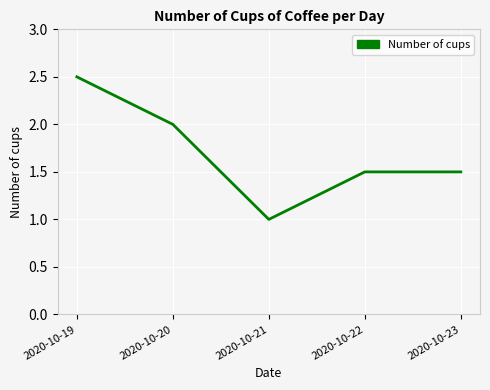

Is it true that the value at 2020-10-19 is 2.5?

True